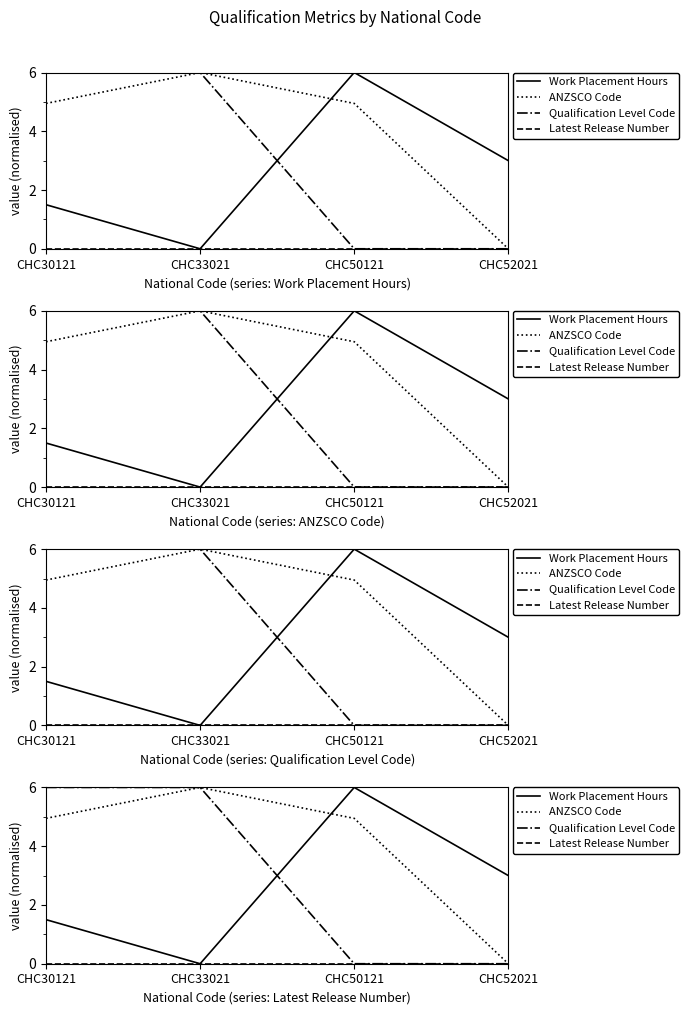

What is the difference between the second highest and minimum values in the Qualification Level Code series?

6.0